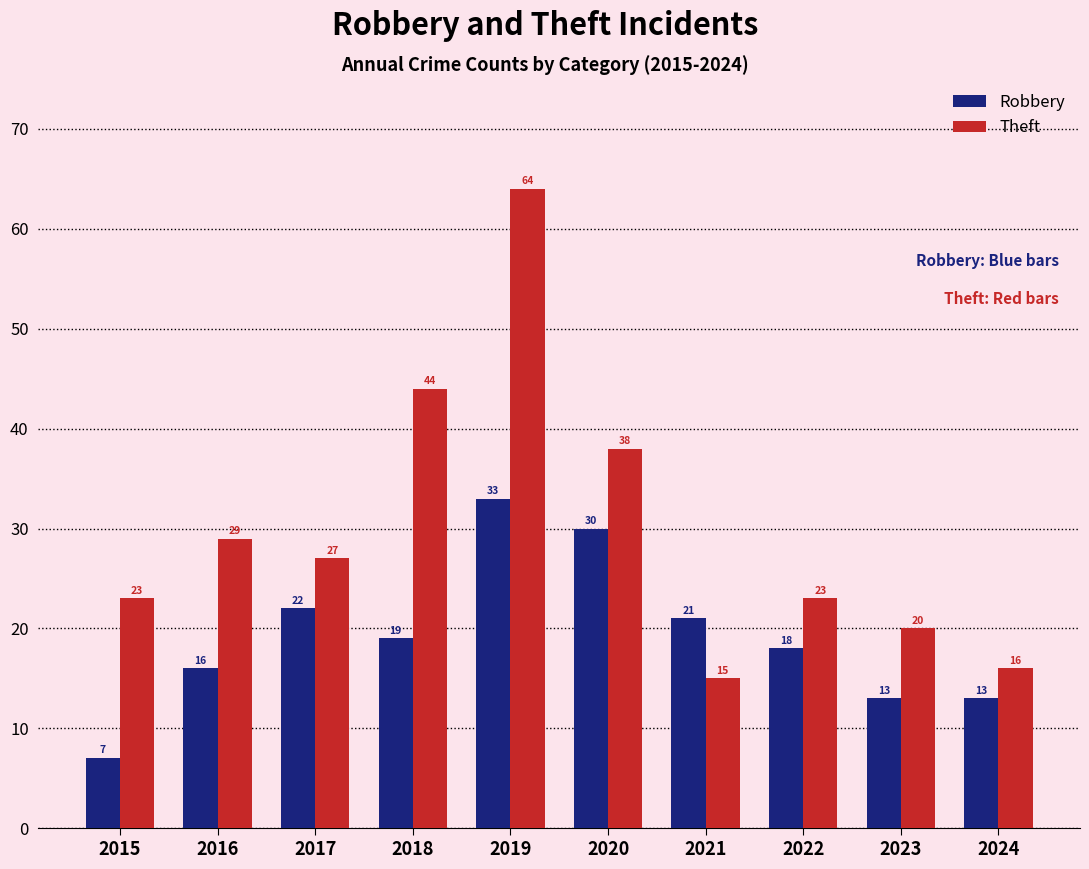

Is it true that Robbery equals 33 at 2019?

True